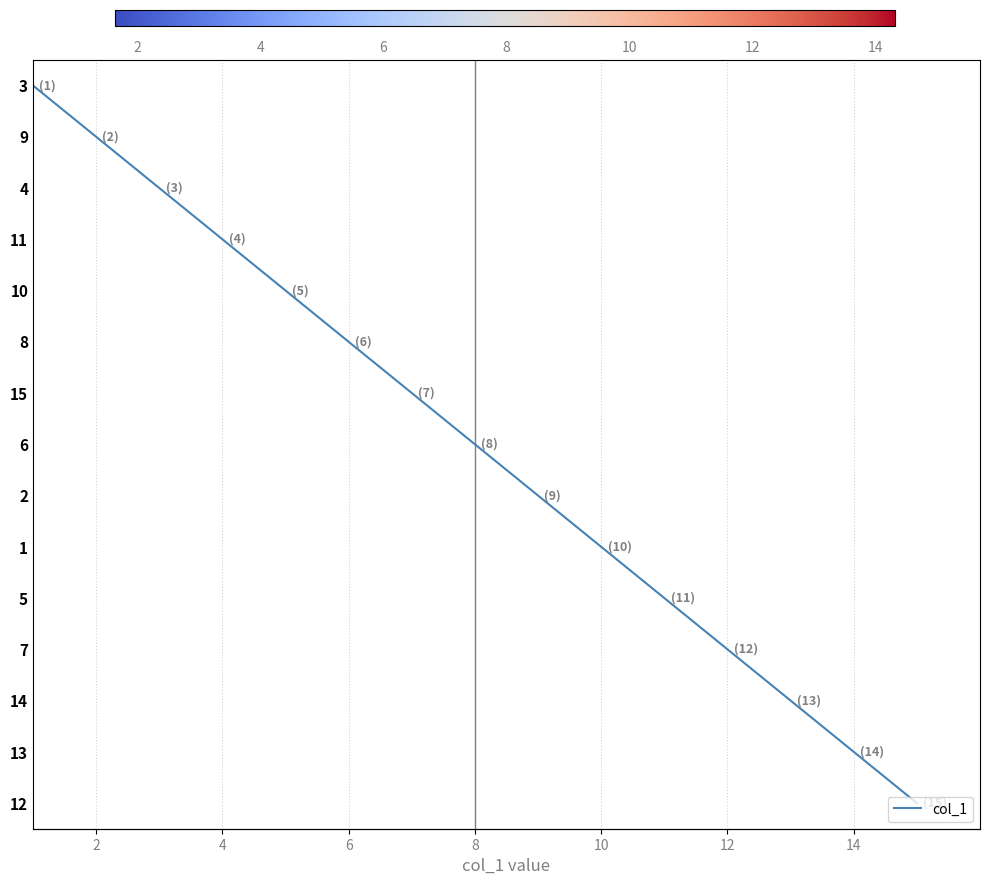

What is the difference between the maximum and minimum values?

14